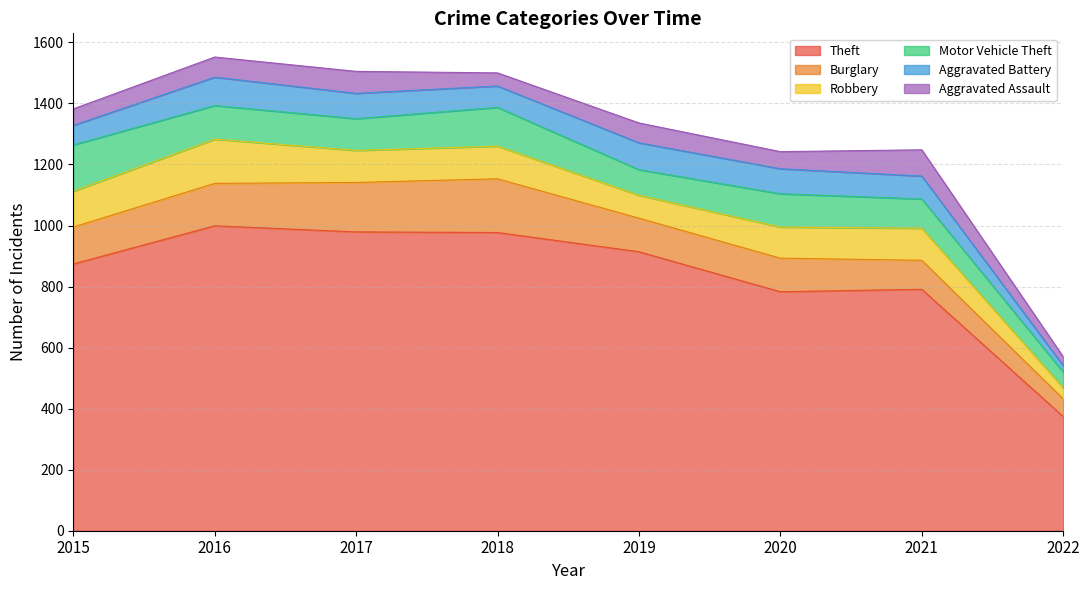

List the labels in order of Motor Vehicle Theft value, smallest first.

2022, 2019, 2021, 2017, 2020, 2016, 2018, 2015